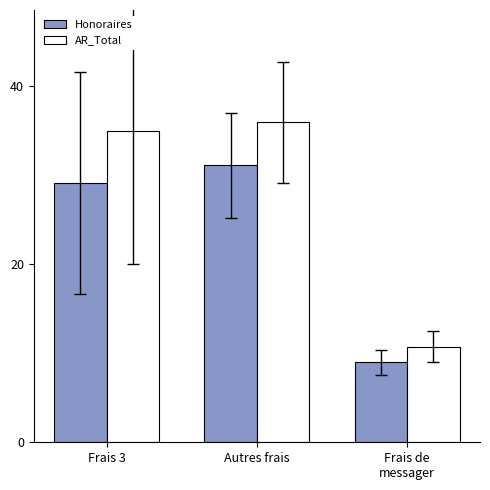

Which series has the largest range (max minus min)?

AR_Total